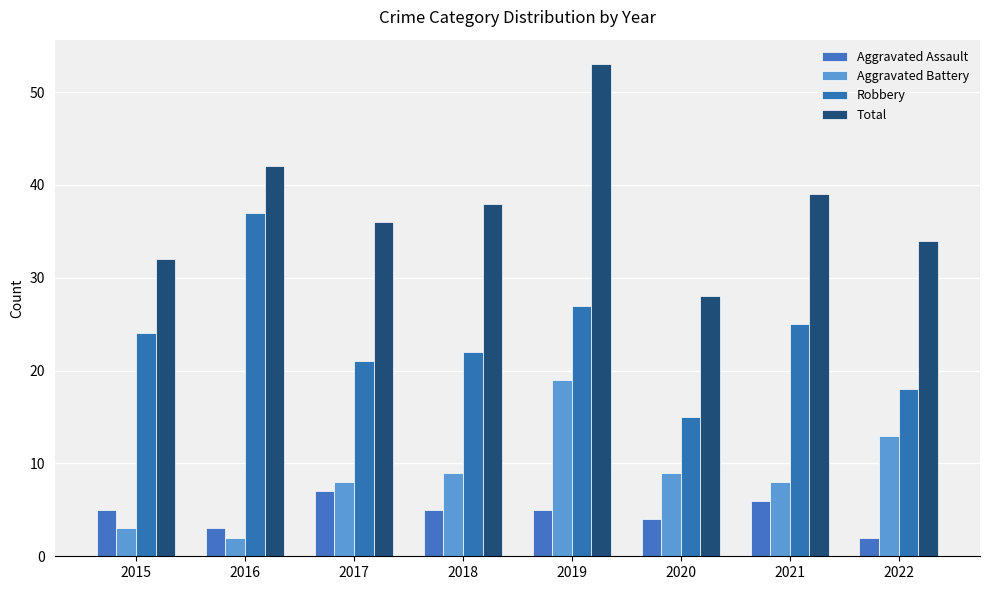

At which label does Aggravated Battery reach its peak?

2019